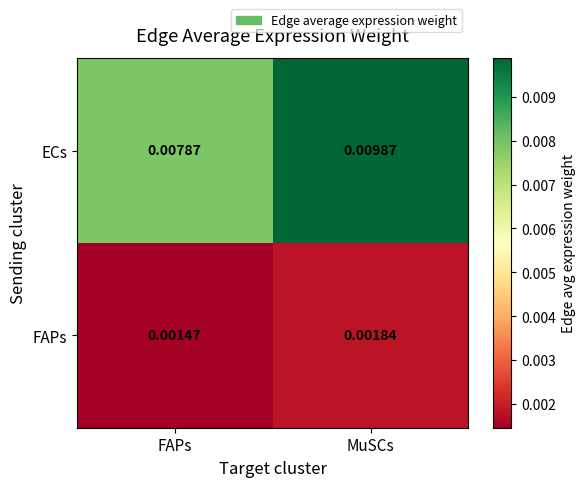

Where is FAPs nearest to the value 0?

FAPs